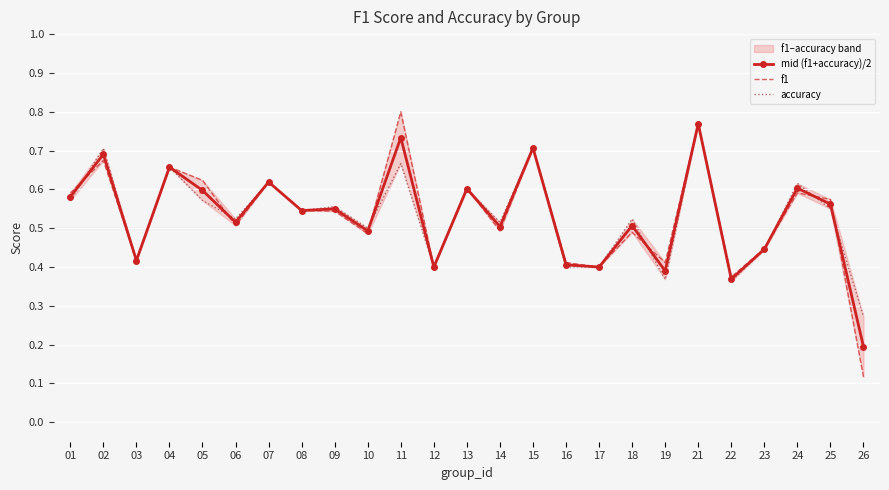

How many lines are shown in the chart?

3